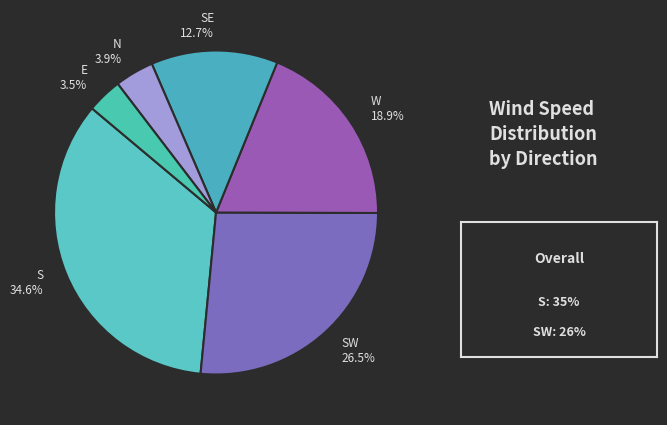

To the nearest percent, what is the average slice percentage?

17%